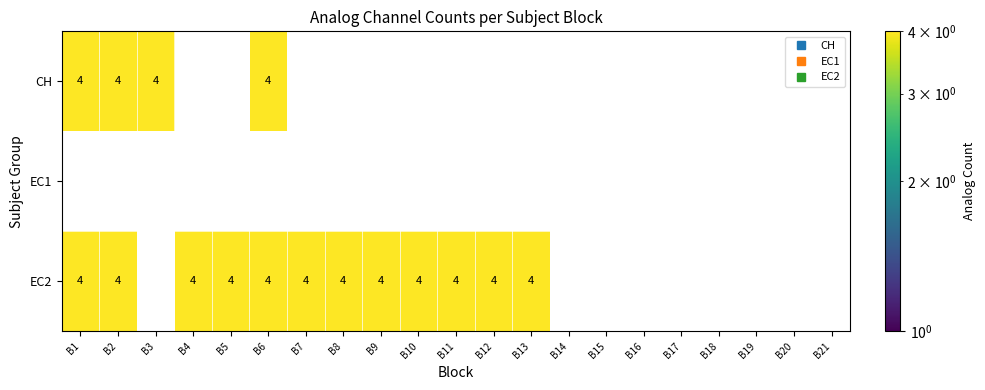

What is the maximum value for CH?

4